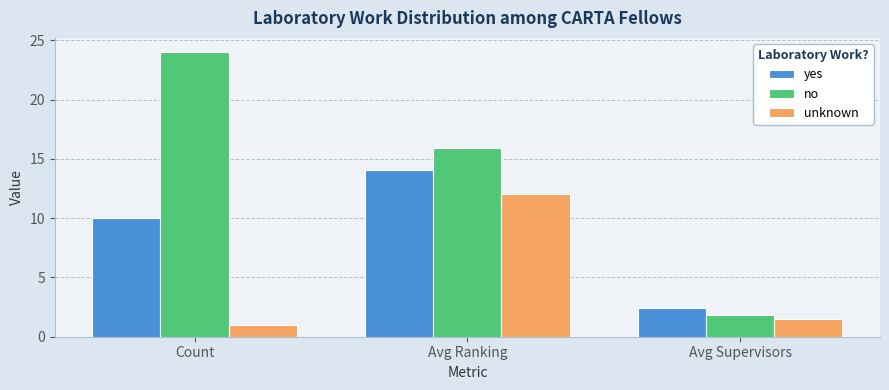

How many categories are shown in the chart?

3